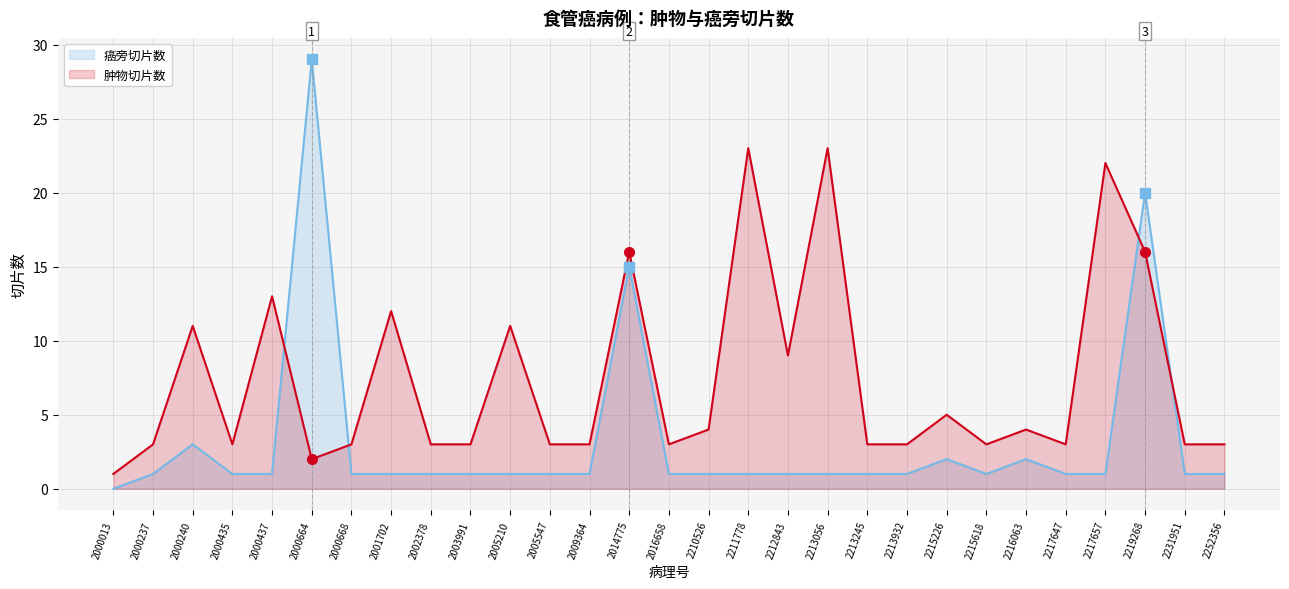

Rank the series by their maximum value, from lowest to highest.

肿物切片数, 癌旁切片数